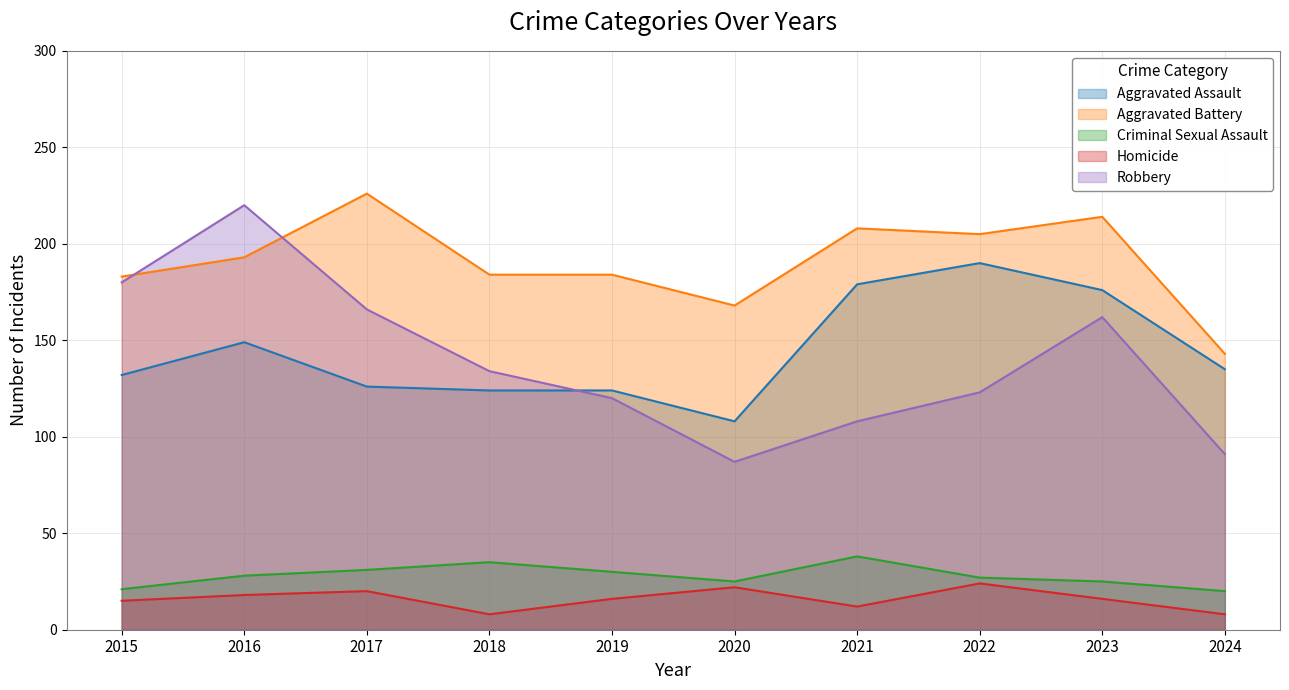

The Aggravated Battery series shows 119 at 2016. True or false?

False